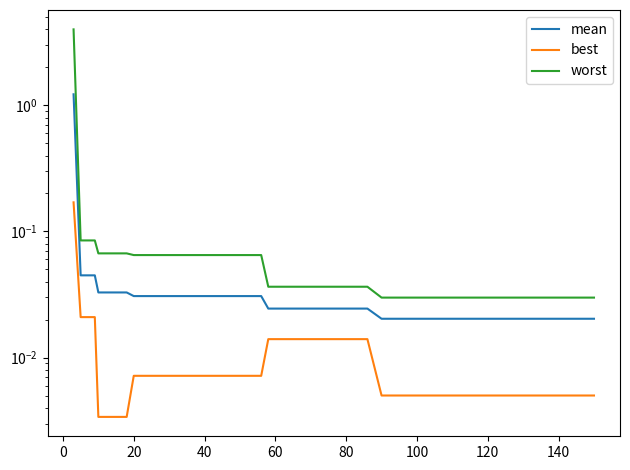

True or false: best and worst cross at least once.

False